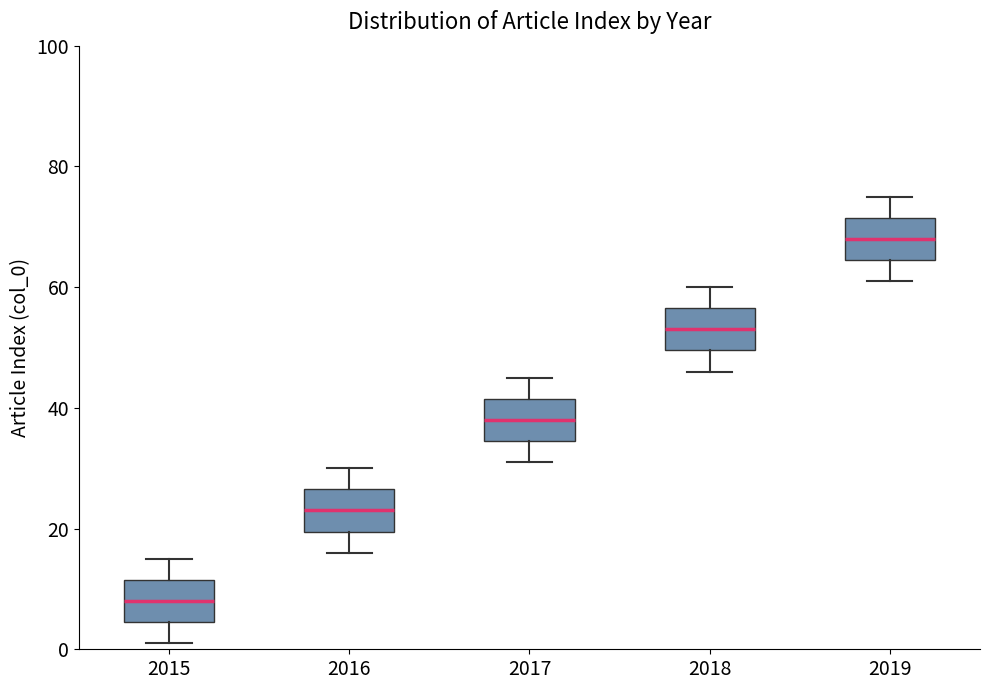

Reading left to right, read every box against the y-axis: the position of its median line, the range the box covers, and the ends of its whiskers. The values are not printed on the chart, so give them approximately, as read against the axis.

2015: median 8, box 4 to 12, whiskers 2 to 16
2016: median 24, box 20 to 26, whiskers 16 to 30
2017: median 38, box 34 to 42, whiskers 32 to 46
2018: median 54, box 50 to 56, whiskers 46 to 60
2019: median 68, box 64 to 72, whiskers 62 to 76